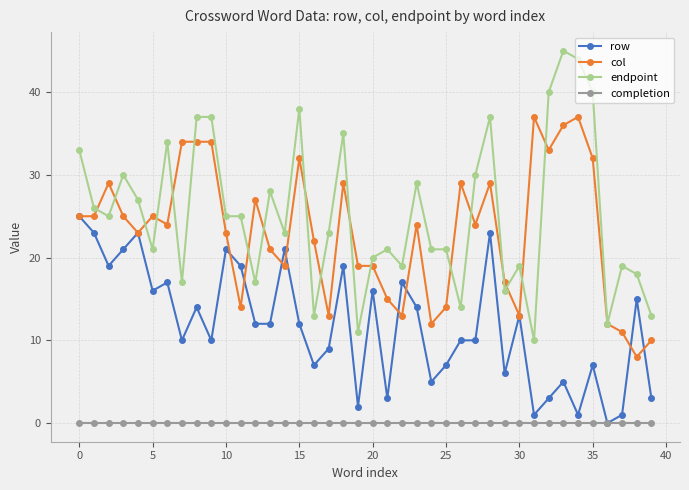

What is the value of the row point at the 14th from the left?

12